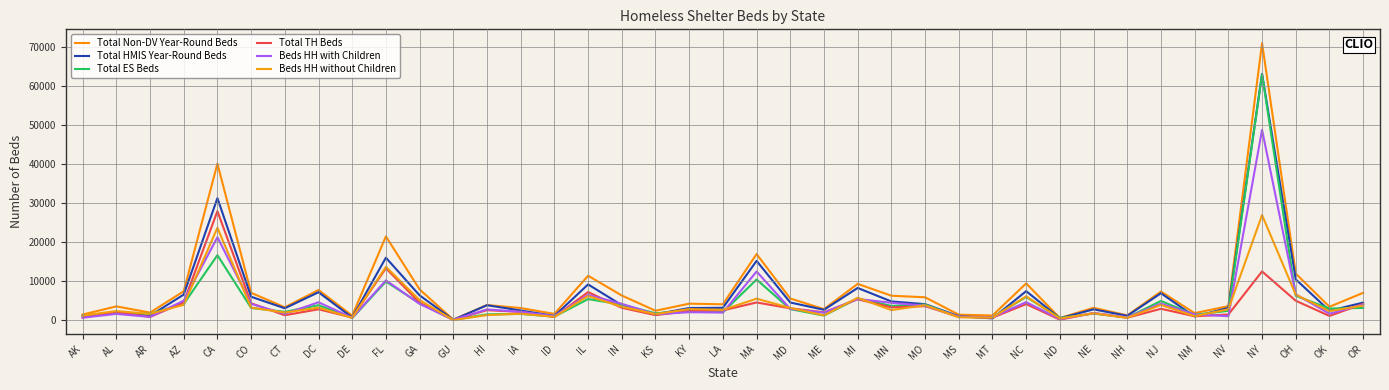

Between which two adjacent categories do Total HMIS Year-Round Beds and Total TH Beds first intersect?

AK and AL